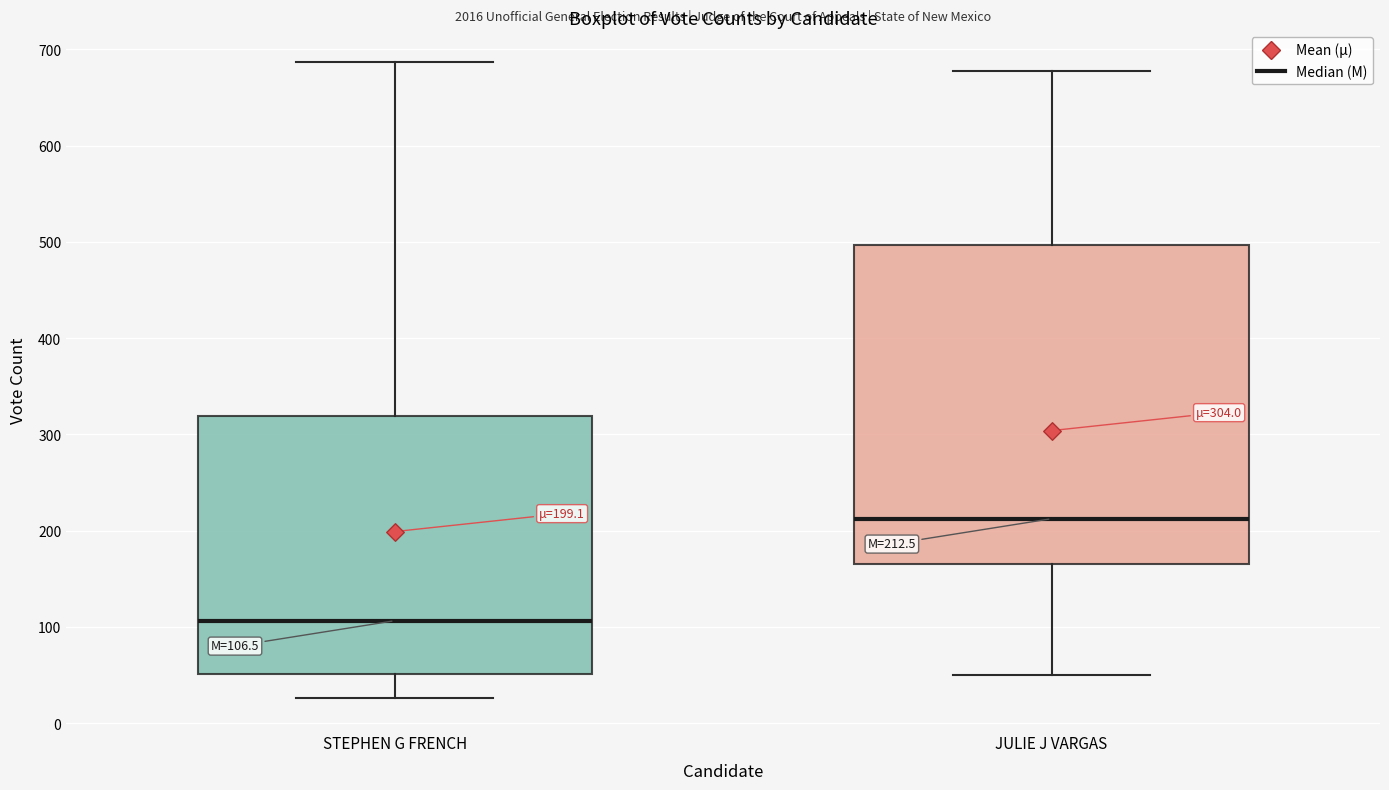

Comparing the boxes themselves (not the whiskers), which one is the tallest?

JULIE J VARGAS